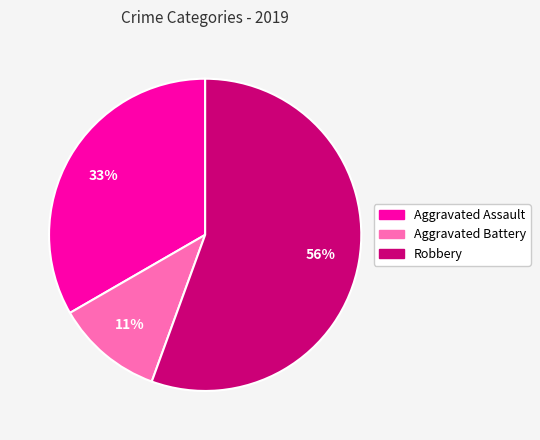

What is the largest slice in the pie chart?

Robbery